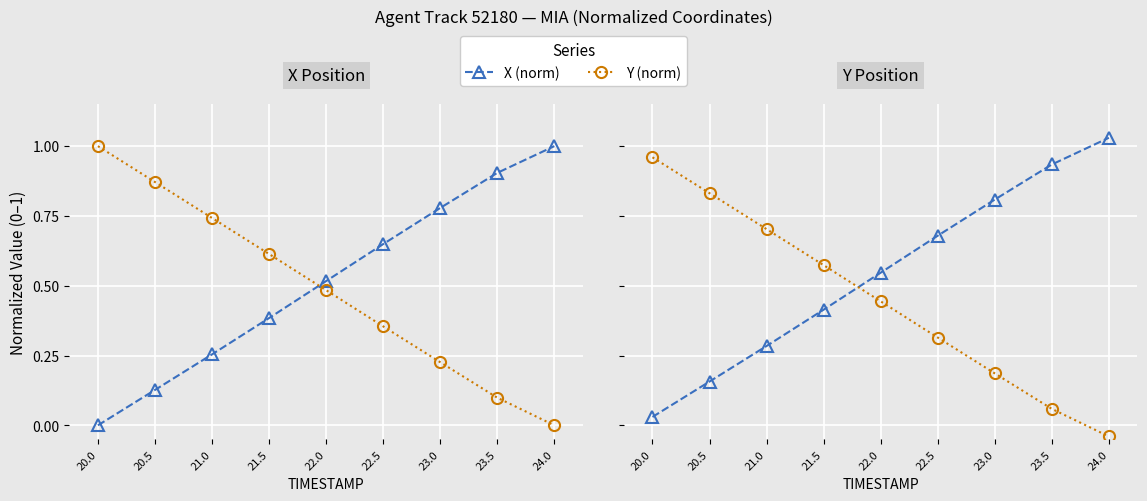

What is the sum of the Y (norm) values at 20.5 and 22.5?

1.1